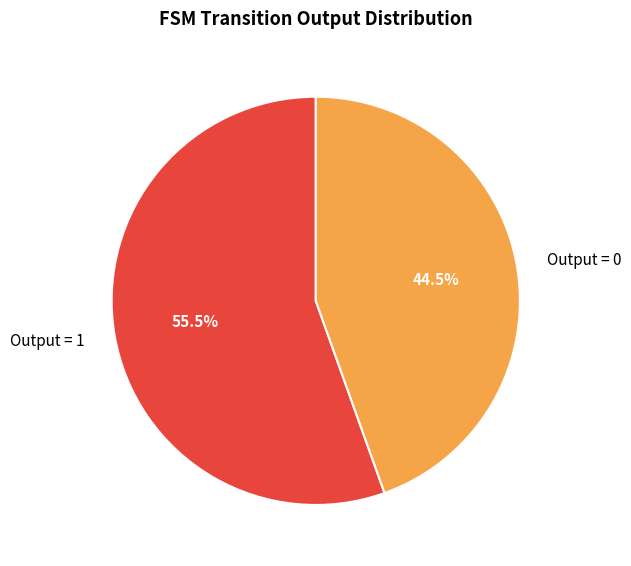

What percentage do Output = 0 and Output = 1 together represent?

100.0%